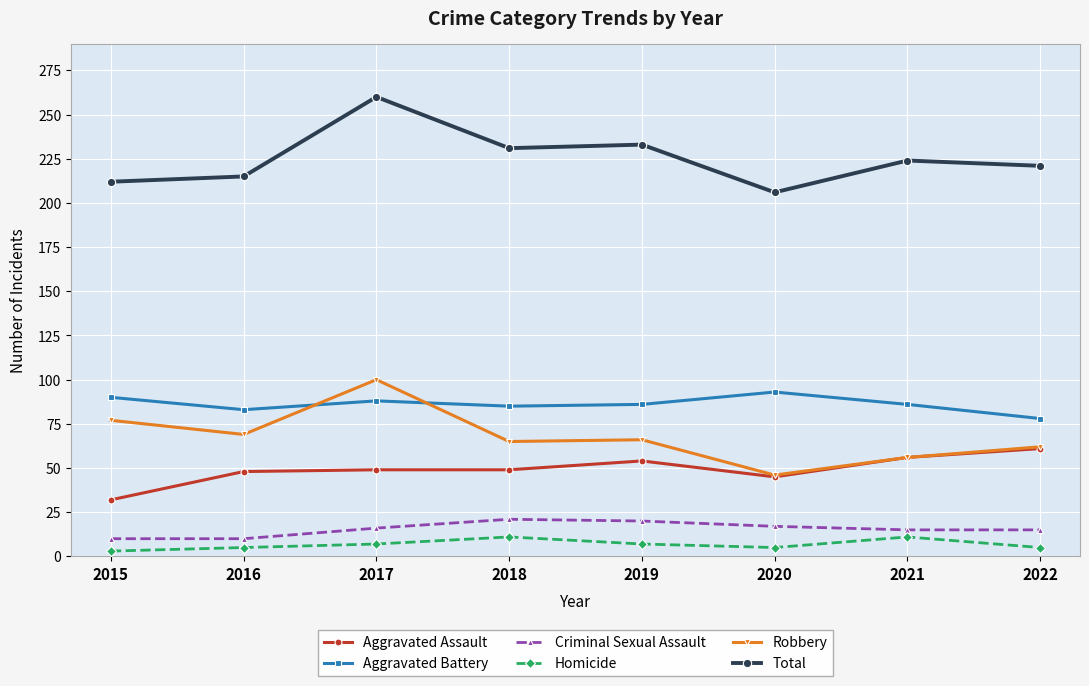

What is the minimum value shown in the chart?

3